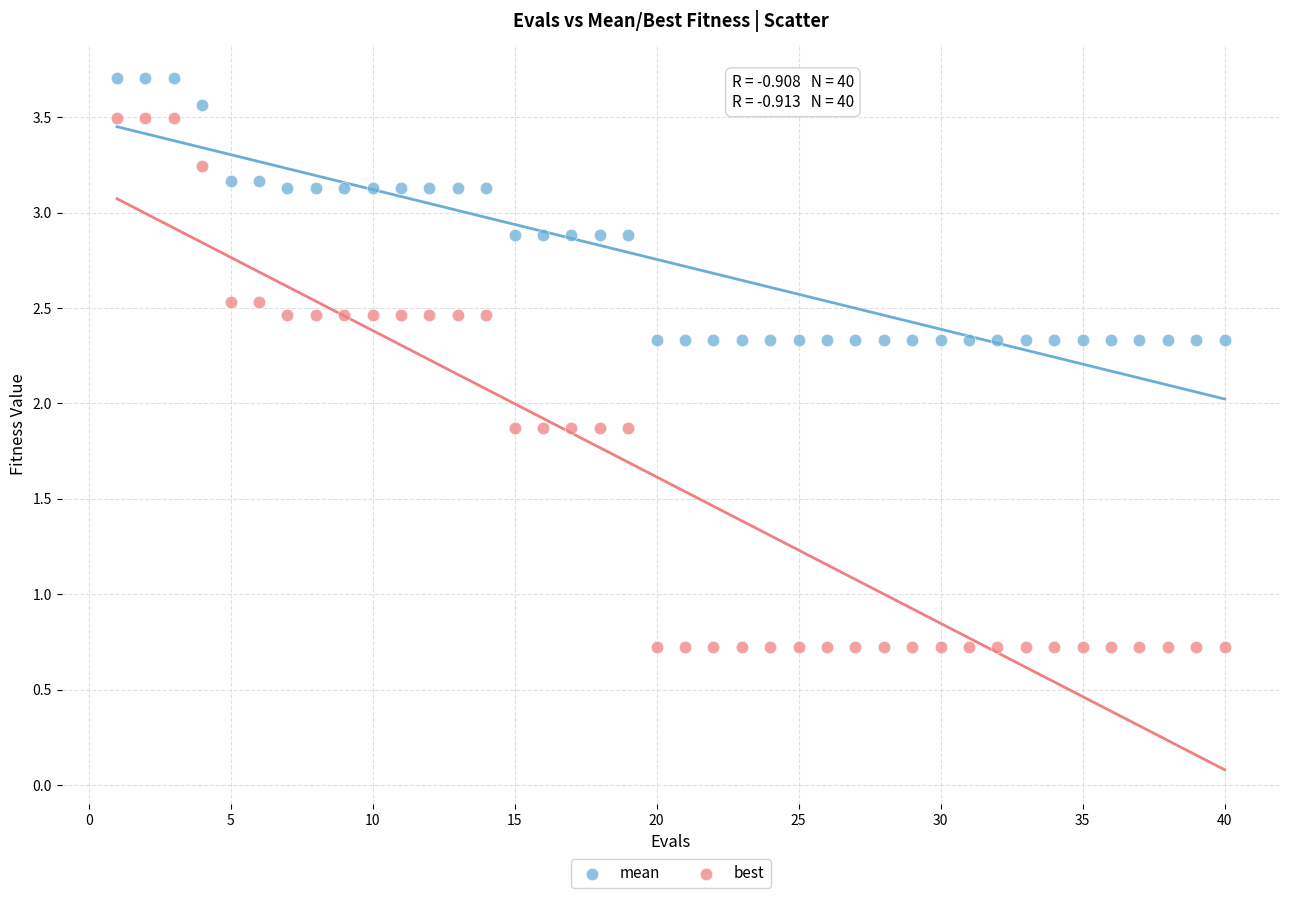

Which series has the widest spread of Y values?

best